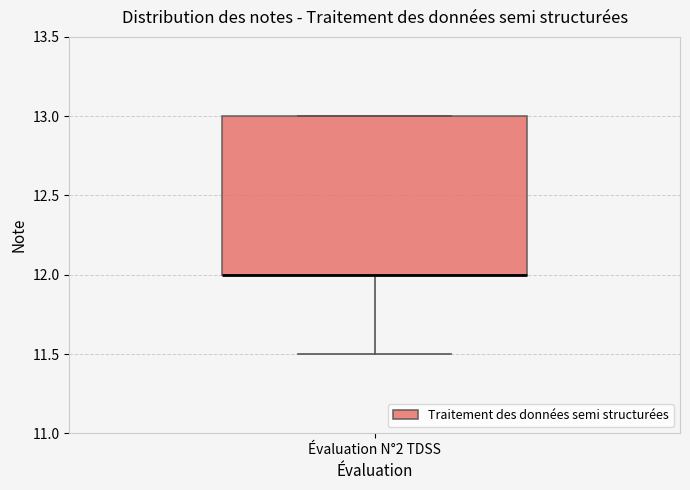

Where does the lower whisker of the box for Évaluation N°2 TDSS end on the y-axis? The values are not printed on the chart, so give them approximately, as read against the axis.

11.5